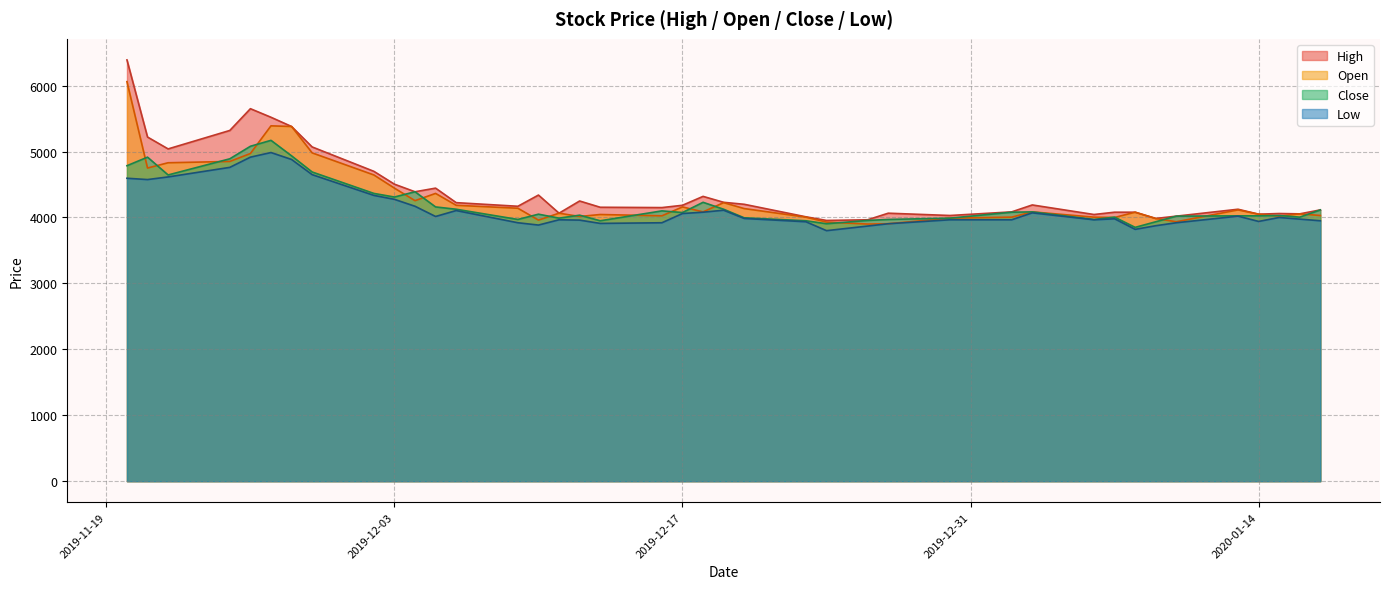

What is the sum of all Low values?

165625